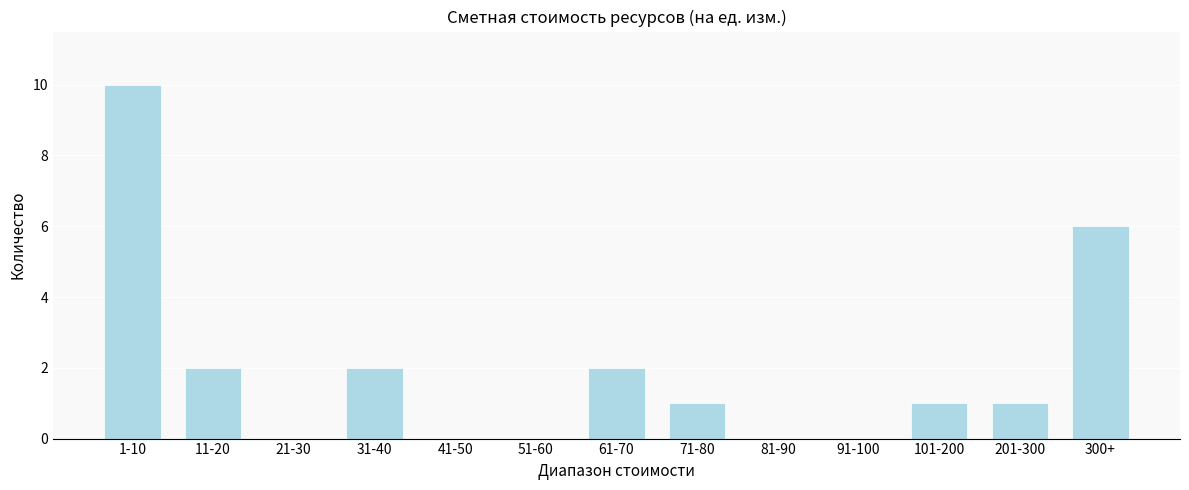

Reading right to left, transcribe all the data shown in this chart.

300+=6	201-300=1	101-200=1	91-100=0	81-90=0	71-80=1	61-70=2	51-60=0	41-50=0	31-40=2	21-30=0	11-20=2	1-10=10